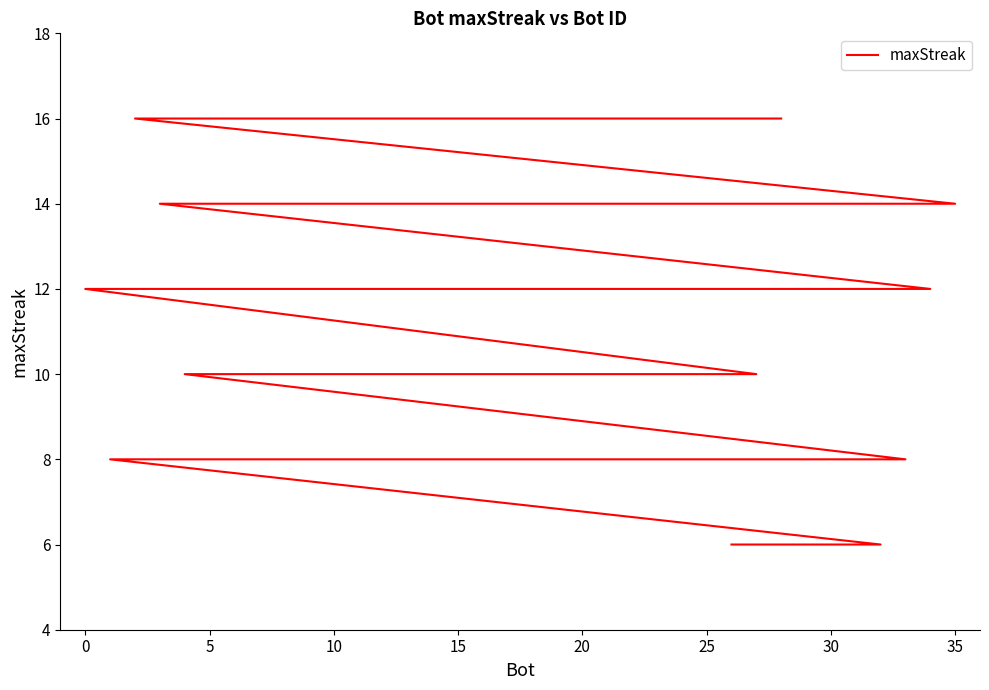

What is the smallest value displayed?

6